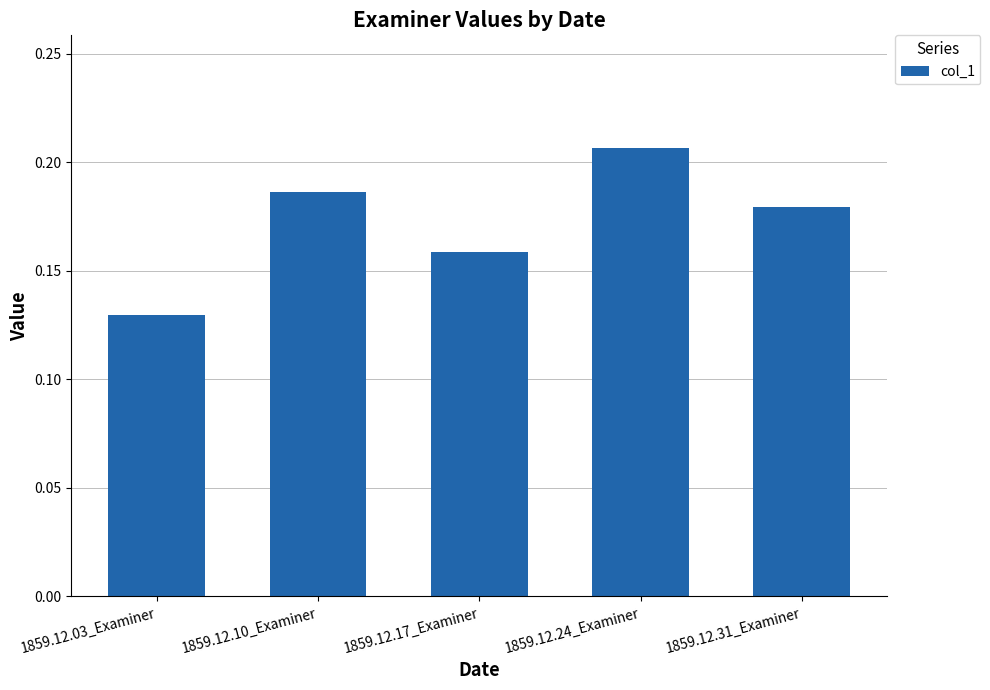

List the labels in order of value, largest first.

1859.12.24_Examiner, 1859.12.10_Examiner, 1859.12.31_Examiner, 1859.12.17_Examiner, 1859.12.03_Examiner